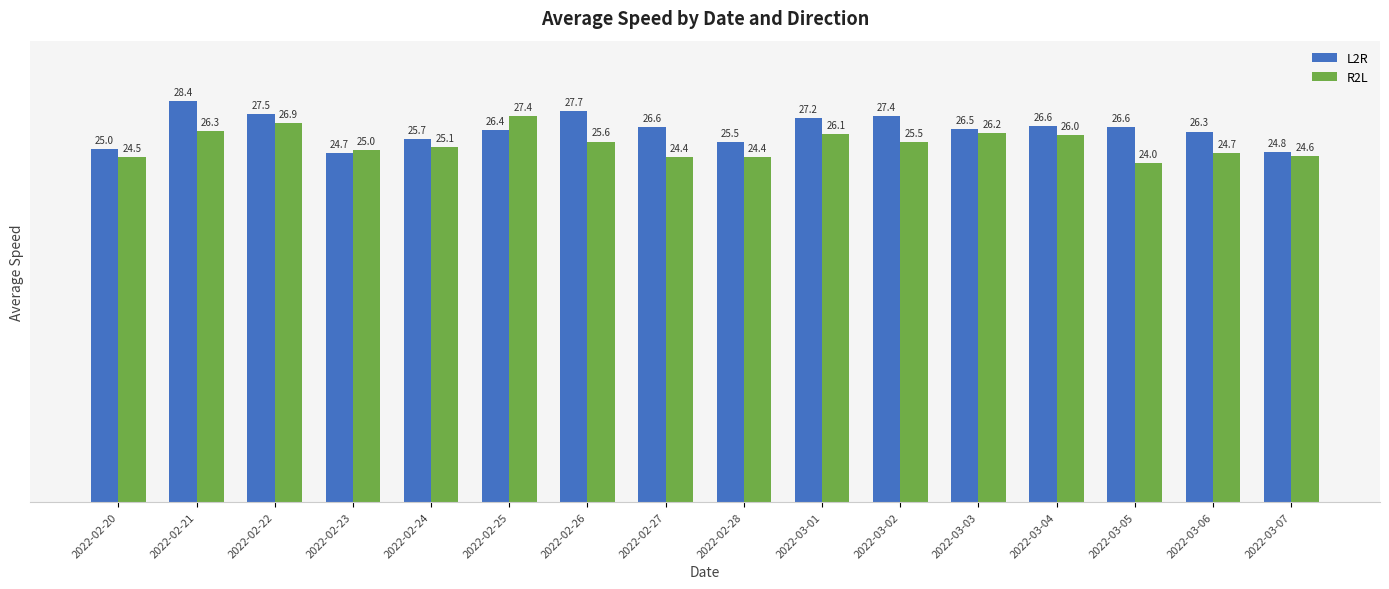

Which category has the lowest value in the L2R series?

2022-02-23